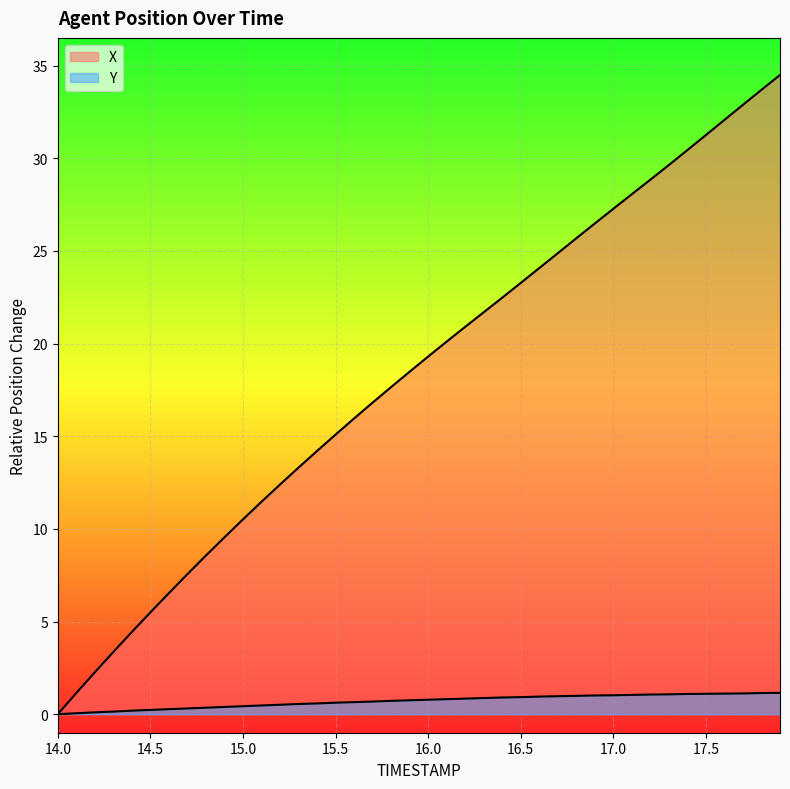

True or false: X and Y intersect in this chart.

False